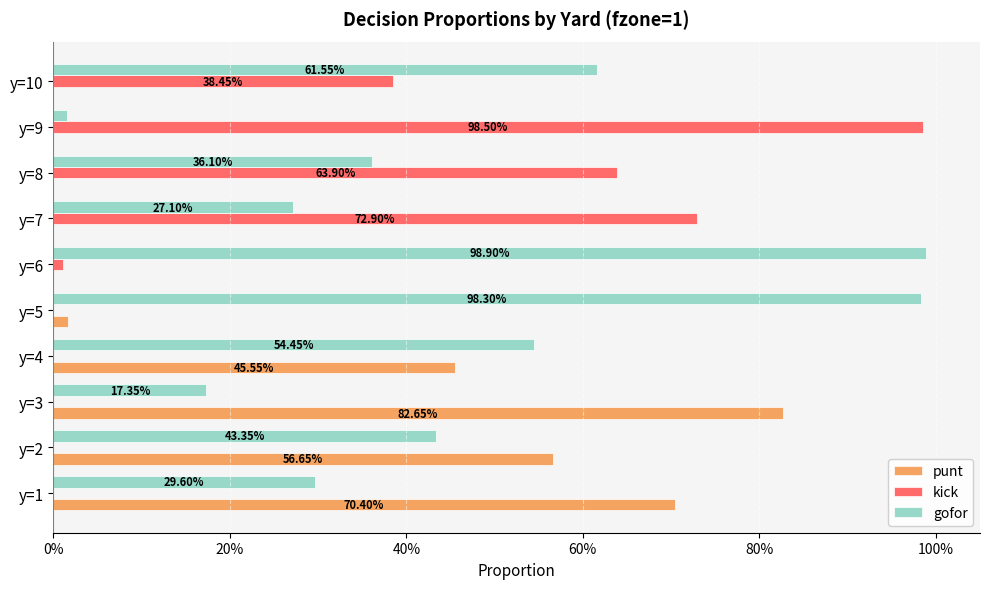

What are all the series names shown in the legend?

punt, kick, gofor